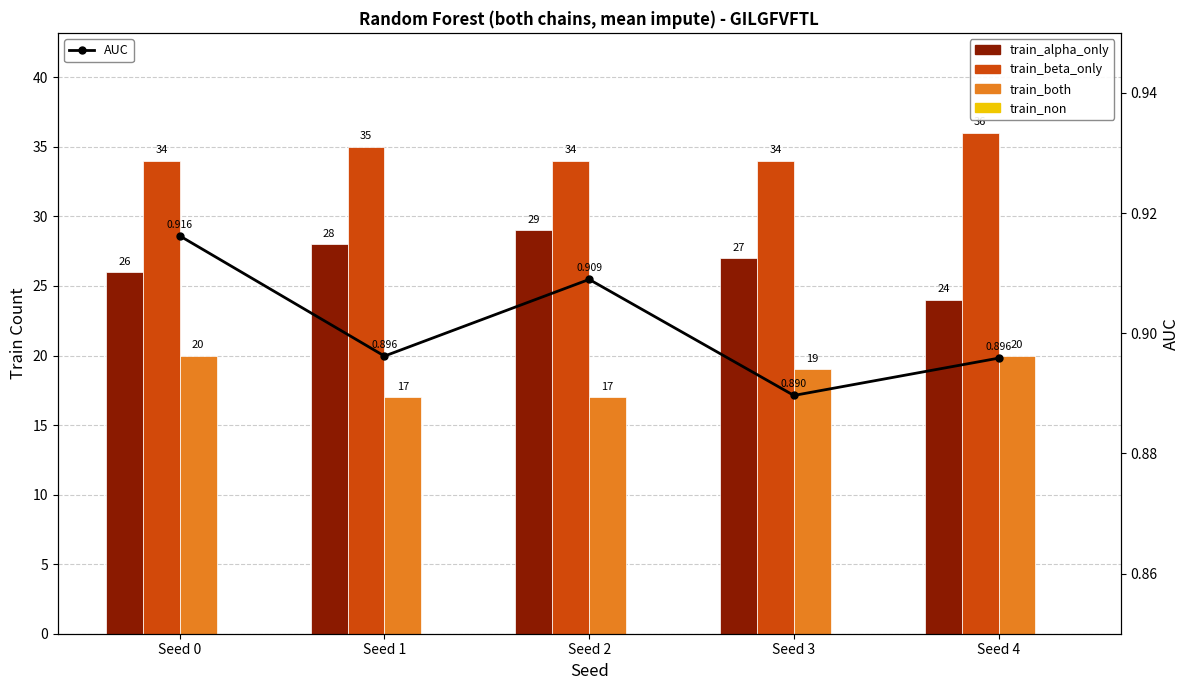

Is it true that train_non equals 0.0 at Seed 1?

True